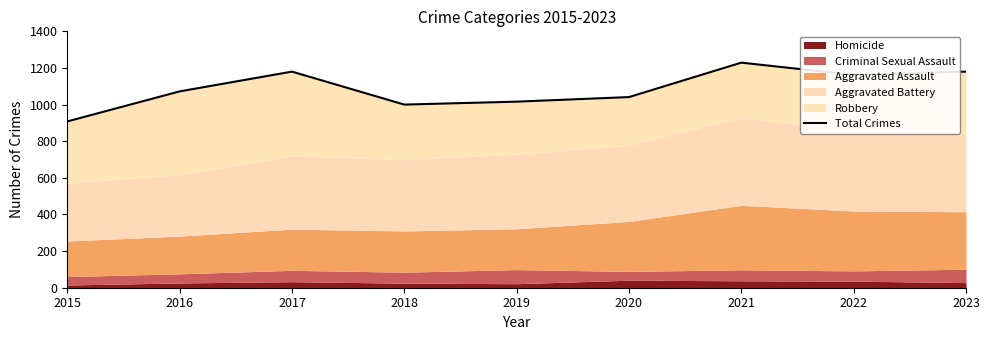

At which category does the chart reach its minimum across all series?

2015